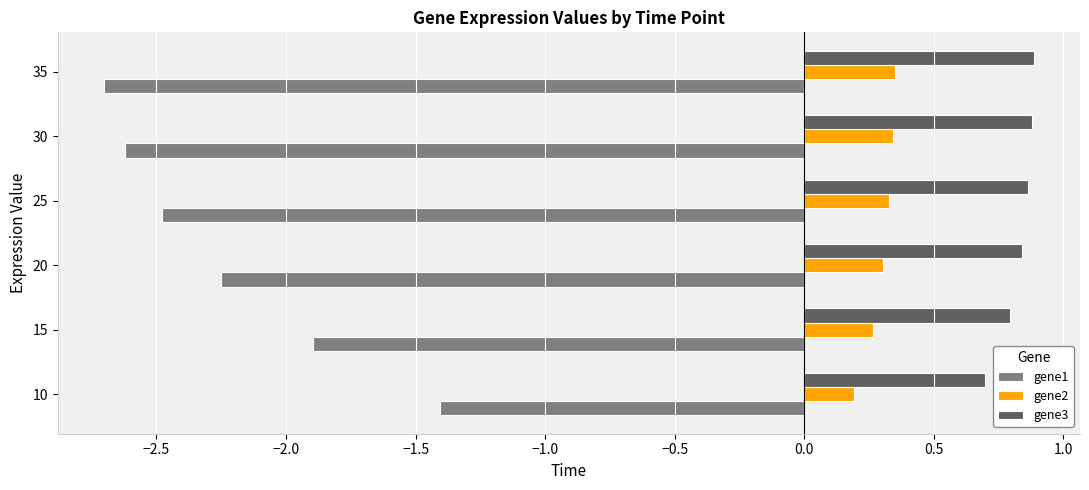

Rank the categories by gene1 value from highest to lowest.

10, 15, 20, 25, 30, 35